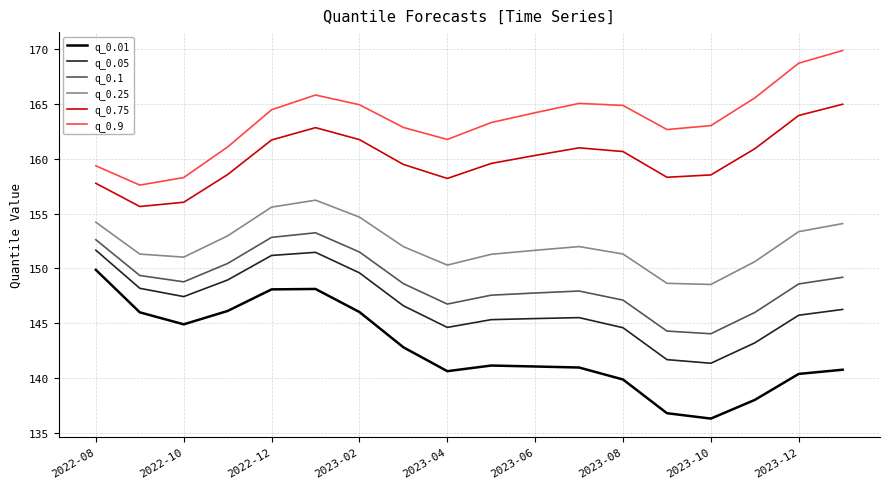

Rank the series by their maximum value, from highest to lowest.

q_0.9, q_0.75, q_0.25, q_0.1, q_0.05, q_0.01